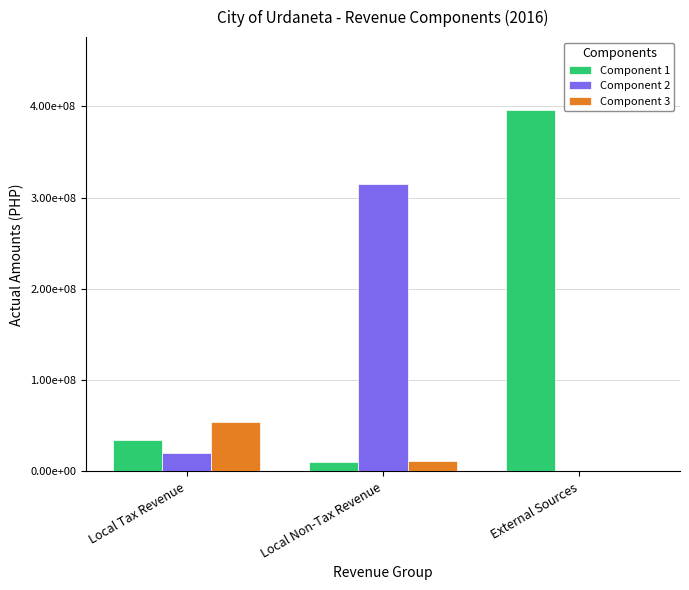

Reading left to right, extract all data points from this chart.

Component 1: Local Tax Revenue=34473944.0	Local Non-Tax Revenue=9844042.9	External Sources=396457049.0
Component 2: Local Tax Revenue=19896661.6	Local Non-Tax Revenue=315090259.7	External Sources=0.0
Component 3: Local Tax Revenue=54370605.6	Local Non-Tax Revenue=11942980.6	External Sources=0.0